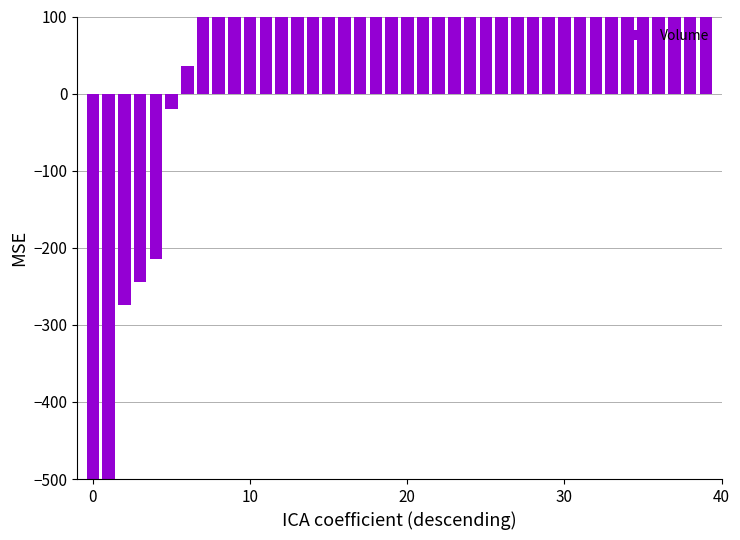

What is the label of the 25th bar from the left?

24